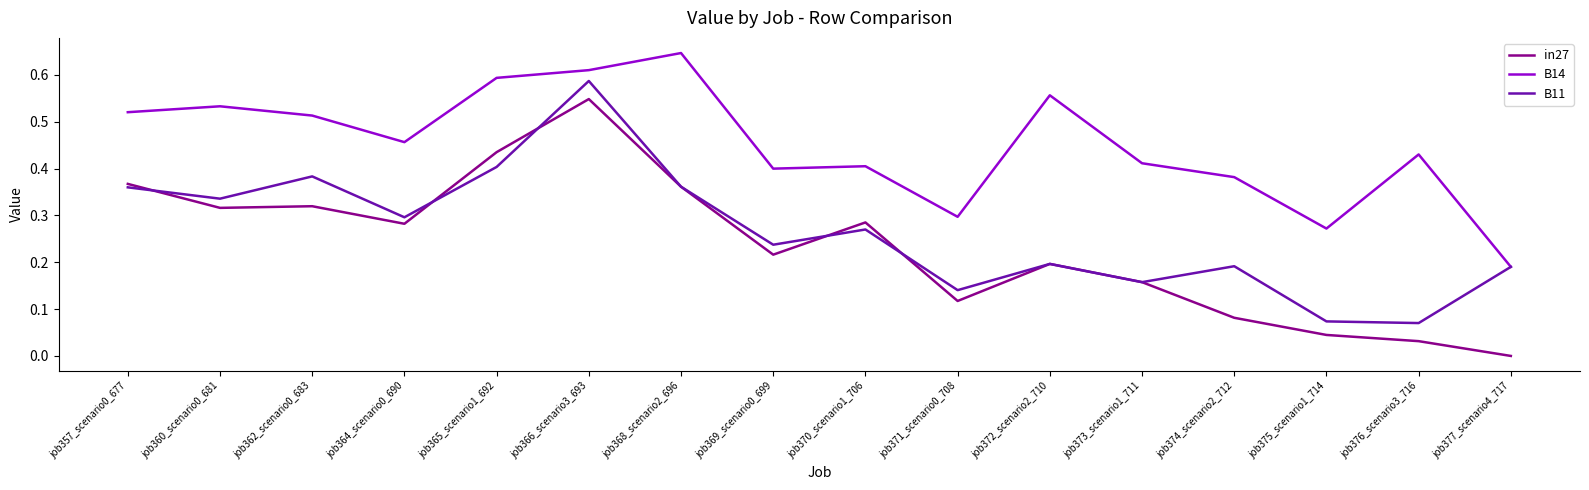

What are all the series names shown in the legend?

in27, B14, B11